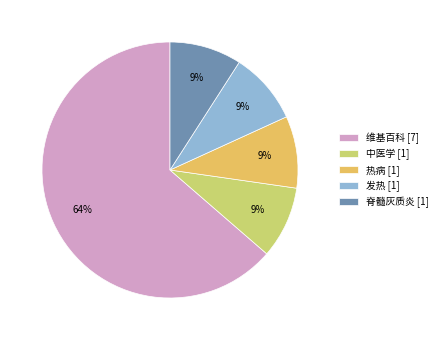

Do 发热 and 中医学 together represent more than half of the pie?

No